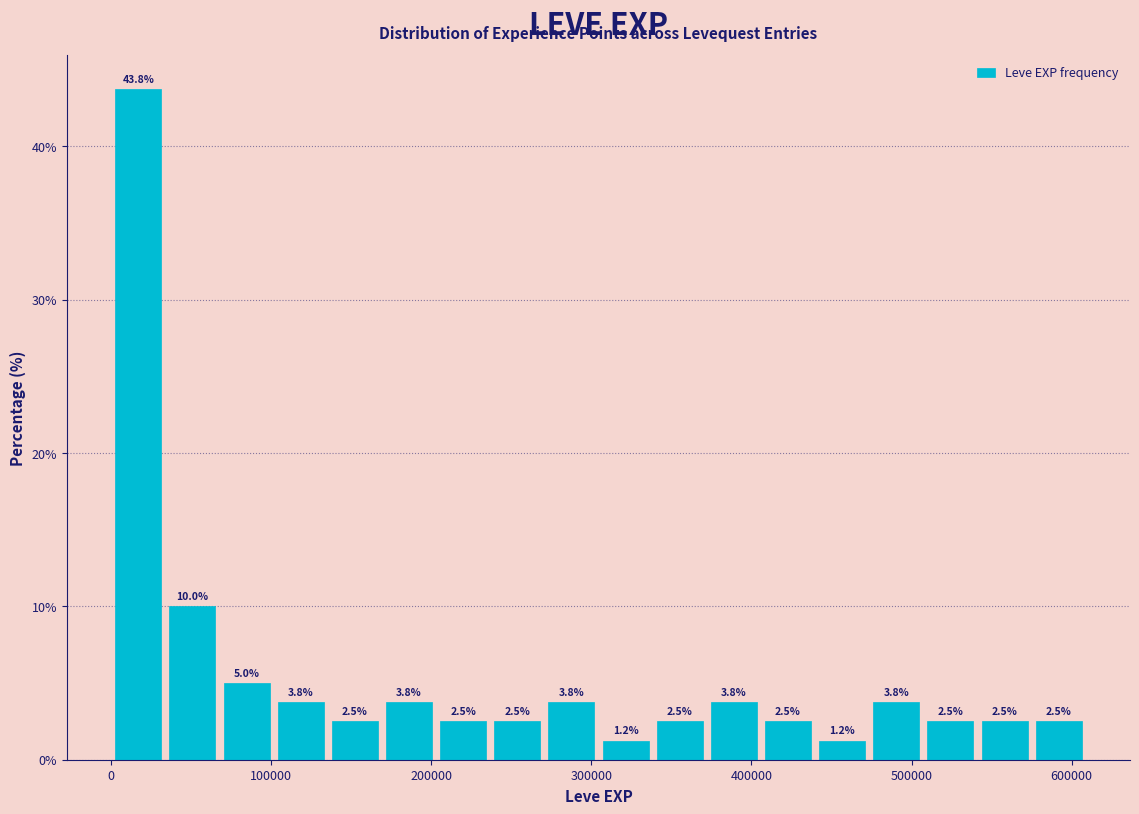

Read against the x-axis, roughly where is the centre of the tallest bar?

20000